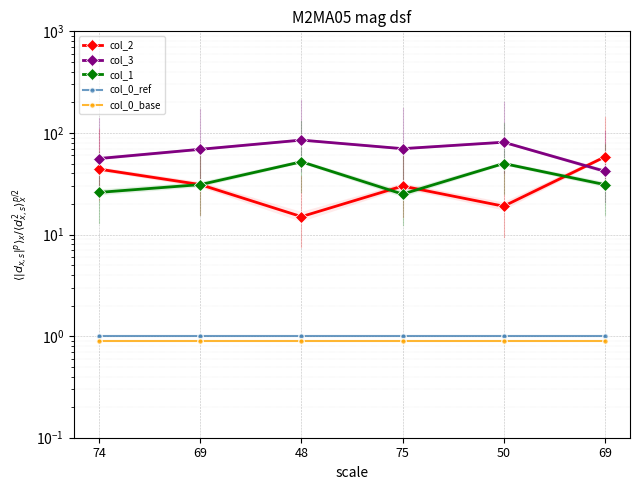

What is the average value of the col_0_base series?

0.9